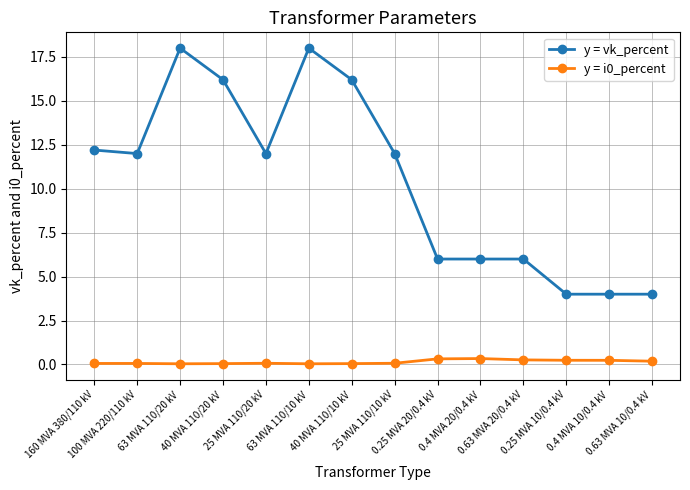

What is the difference between the maximum and minimum values in the y = vk_percent series?

14.0